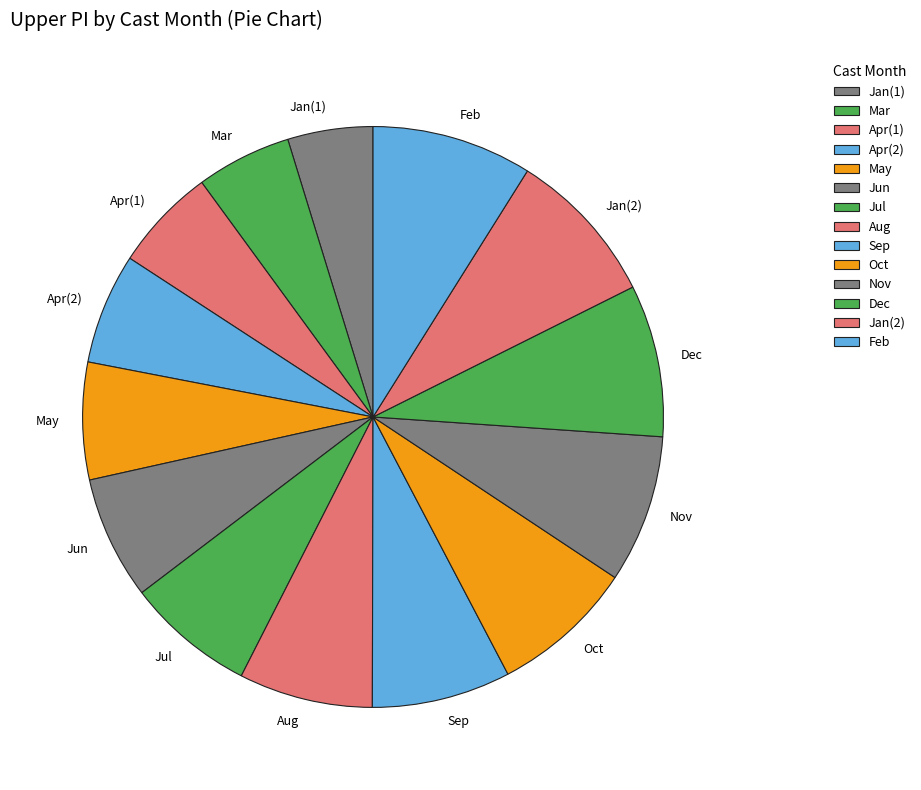

What is the ratio of the value at Jan(1) to the value at Aug?

0.6